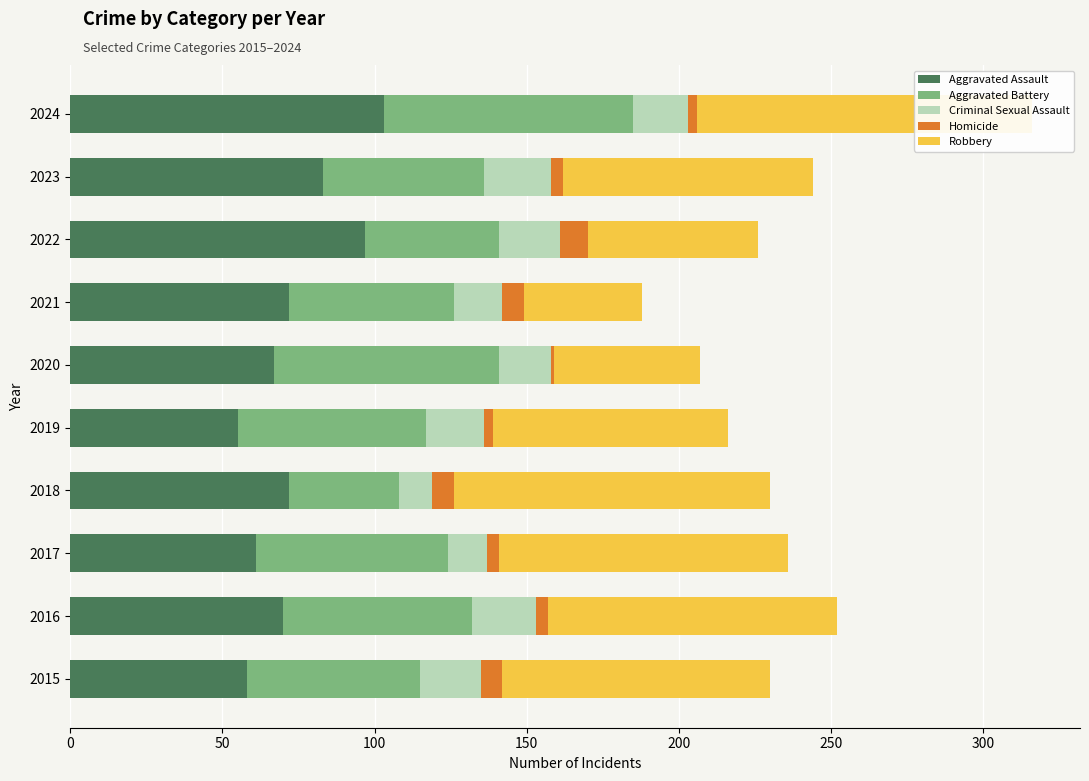

How many distinct data groups are displayed?

5